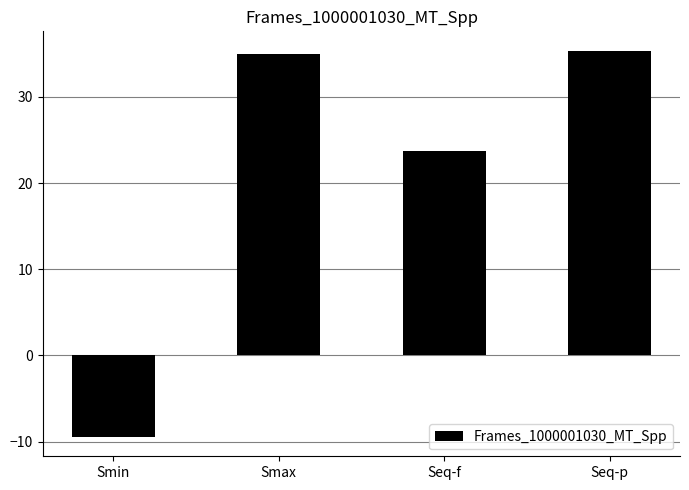

What is the label of the 4th bar from the right?

Smin